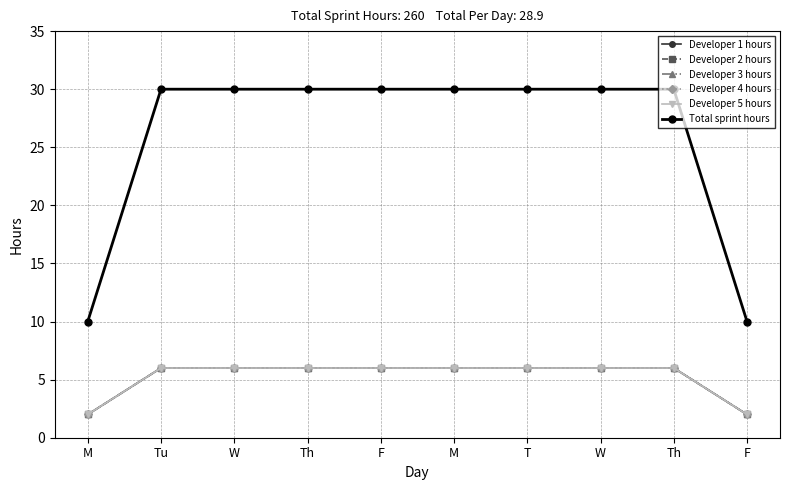

What is the label of the 5th point from the right?

M